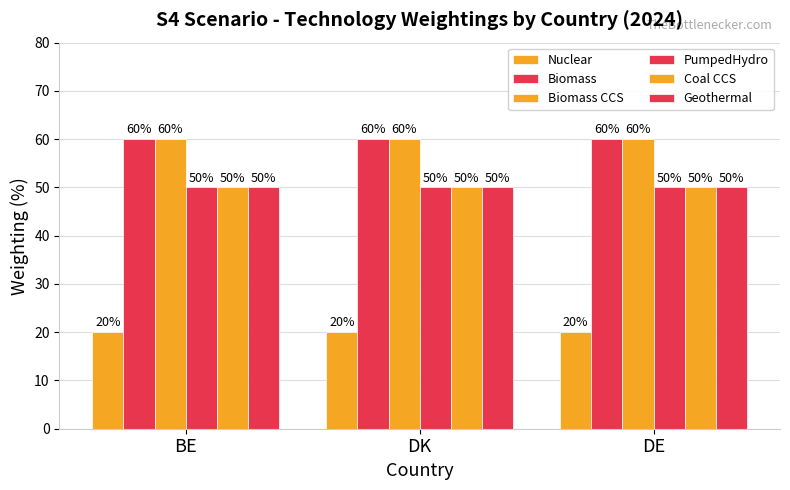

Rank the series by their maximum value, from lowest to highest.

Nuclear, PumpedHydro, Coal CCS, Geothermal, Biomass, Biomass CCS